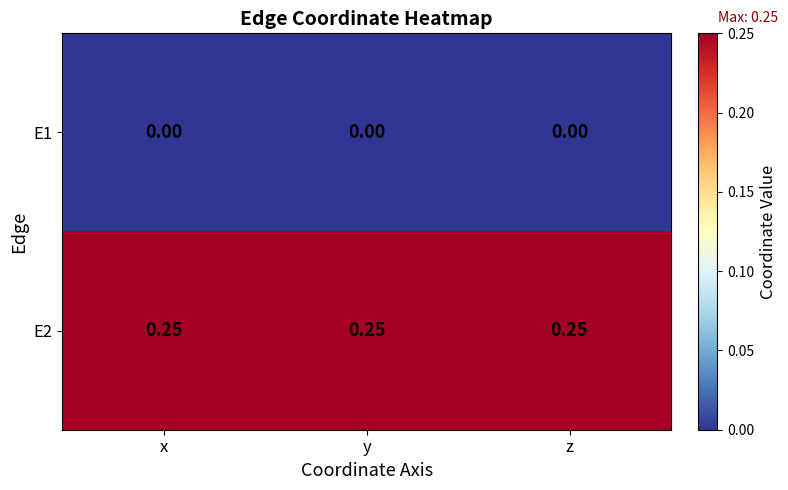

Is the value of E2 at z greater than the value of E1 at y?

Yes